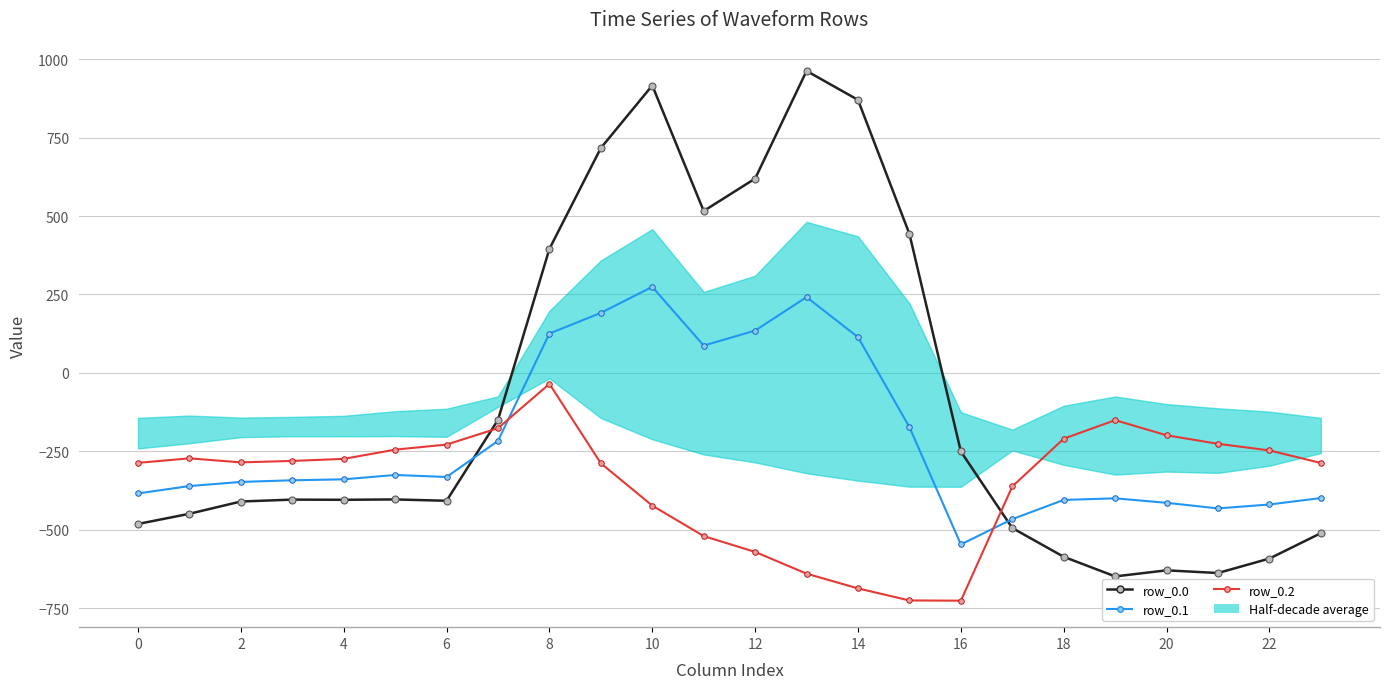

What is the maximum value for row_0.1?

274.1